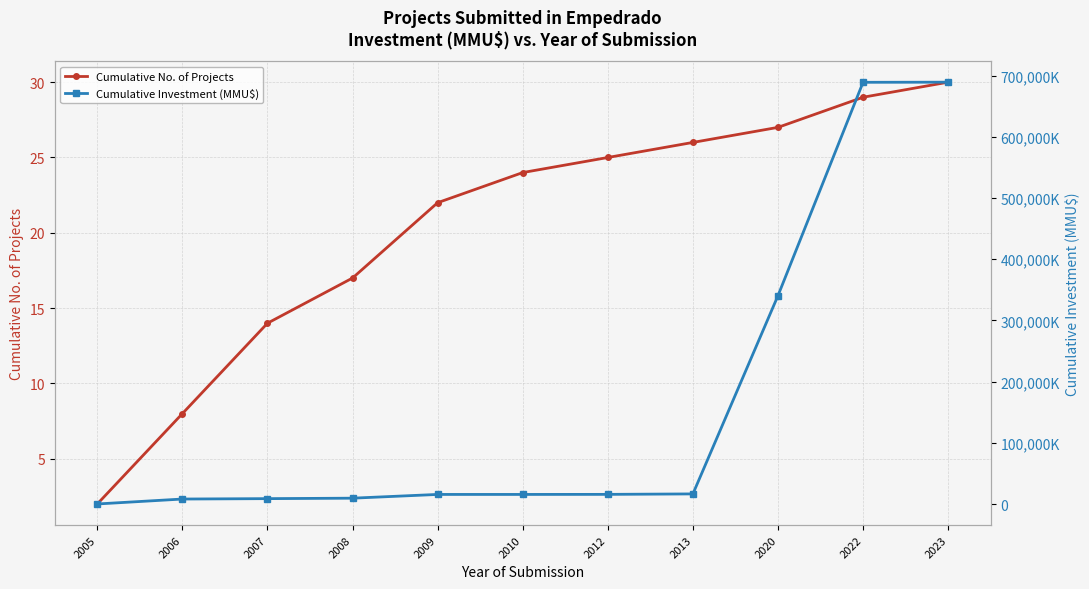

At which label does Cumulative No. of Projects first exceed 24?

2012